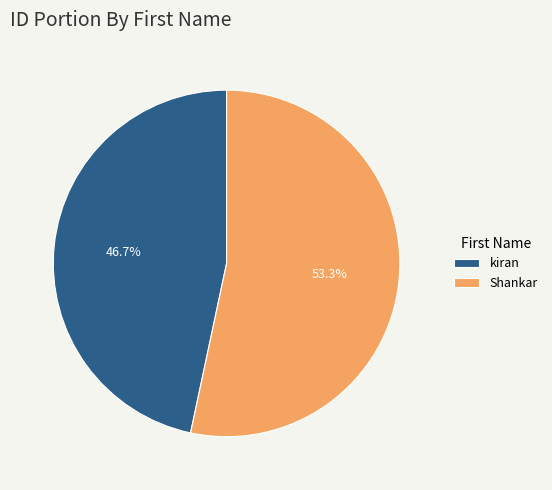

How much of the chart is everything except kiran?

53.3%